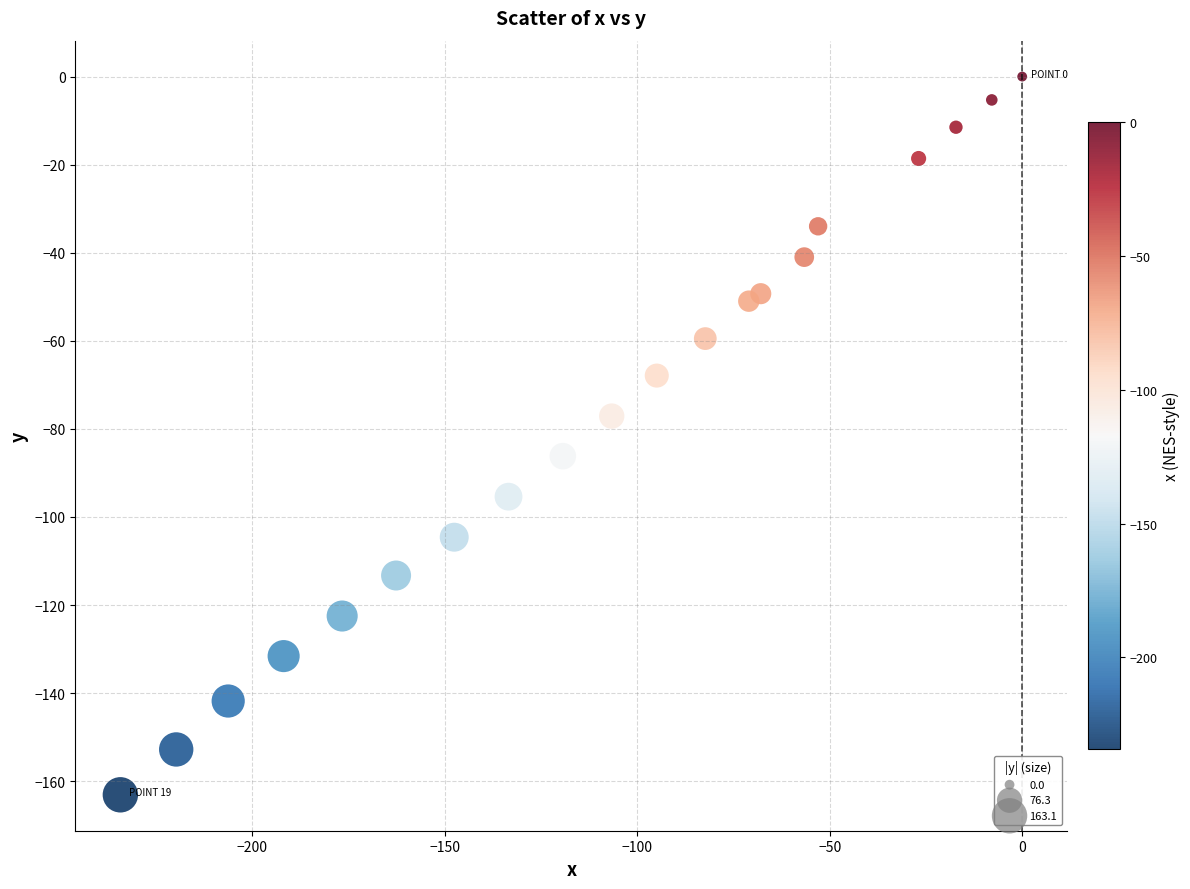

What is the range of Y values (max minus min)?

163.1